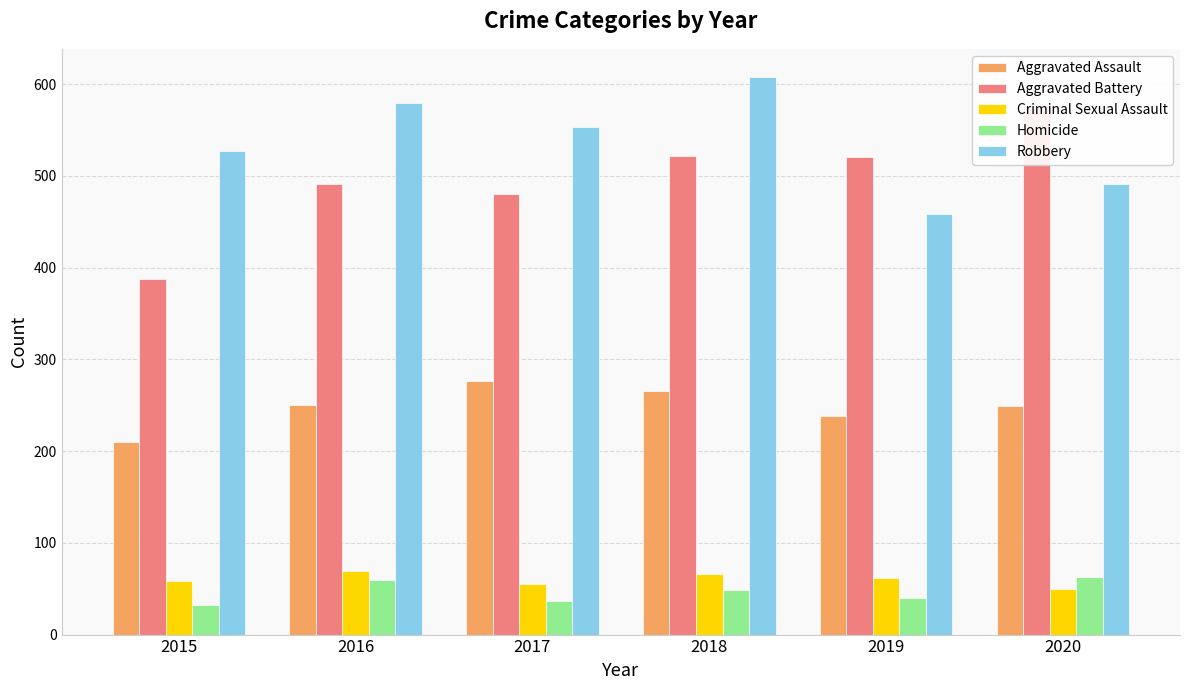

Which label corresponds to the smallest value in the chart?

2015